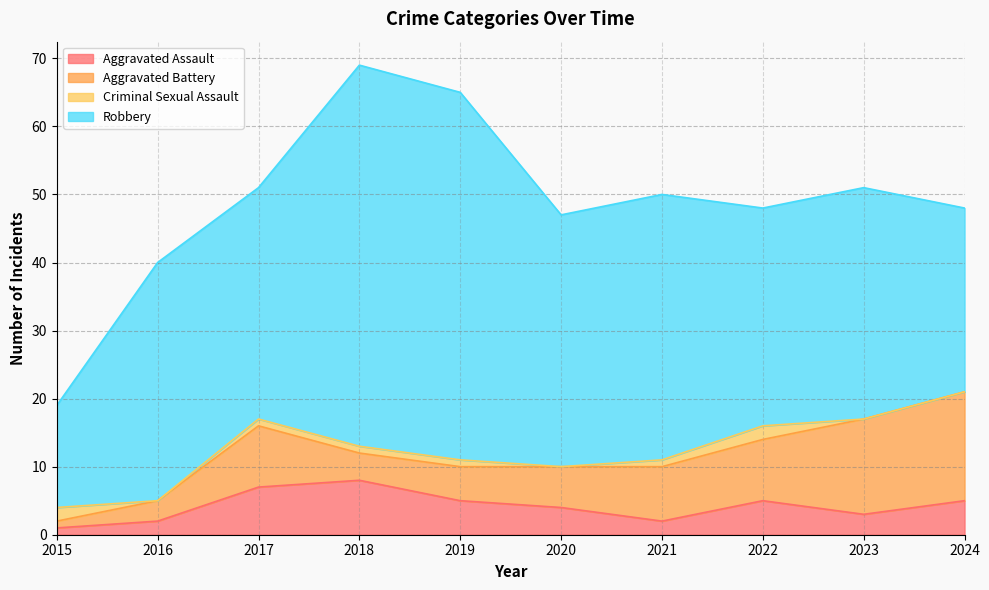

Where do Aggravated Assault and Criminal Sexual Assault first cross each other?

2015 and 2016